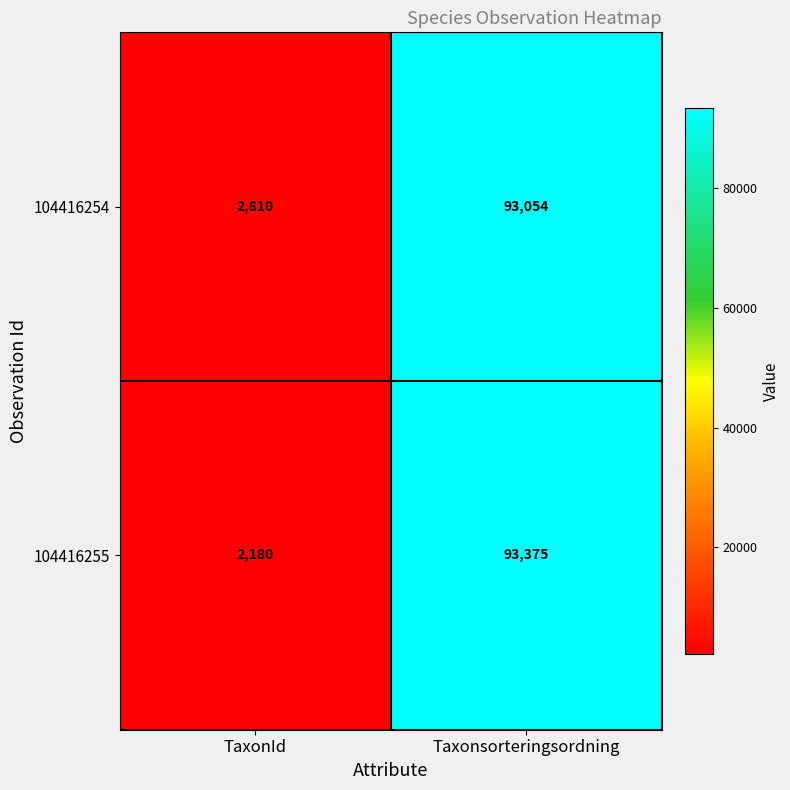

What is the difference between the maximum and minimum values in the 104416254 series?

90244